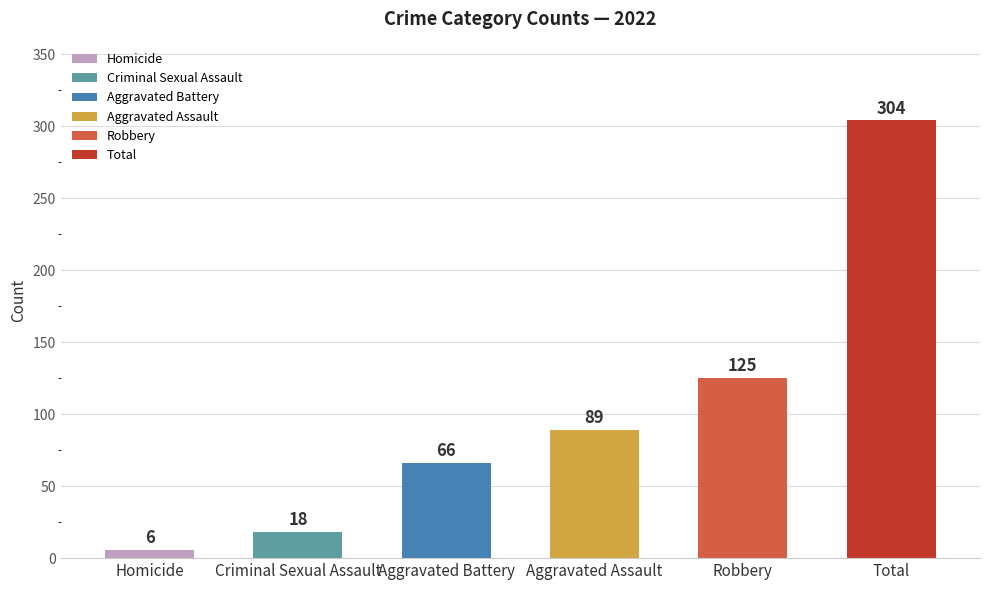

Rank the series at 2023 from lowest to highest value.

Homicide, Criminal Sexual Assault, Aggravated Battery, Aggravated Assault, Robbery, Total